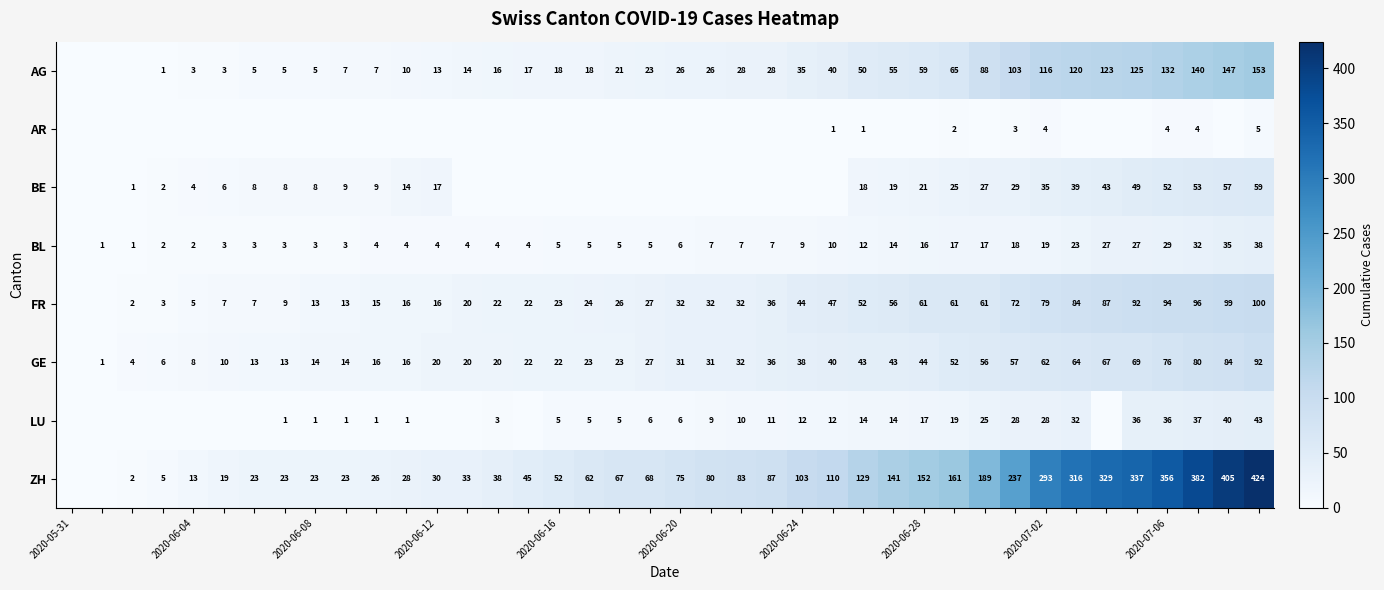

Is it true that LU equals 18 at 2020-07-06?

False